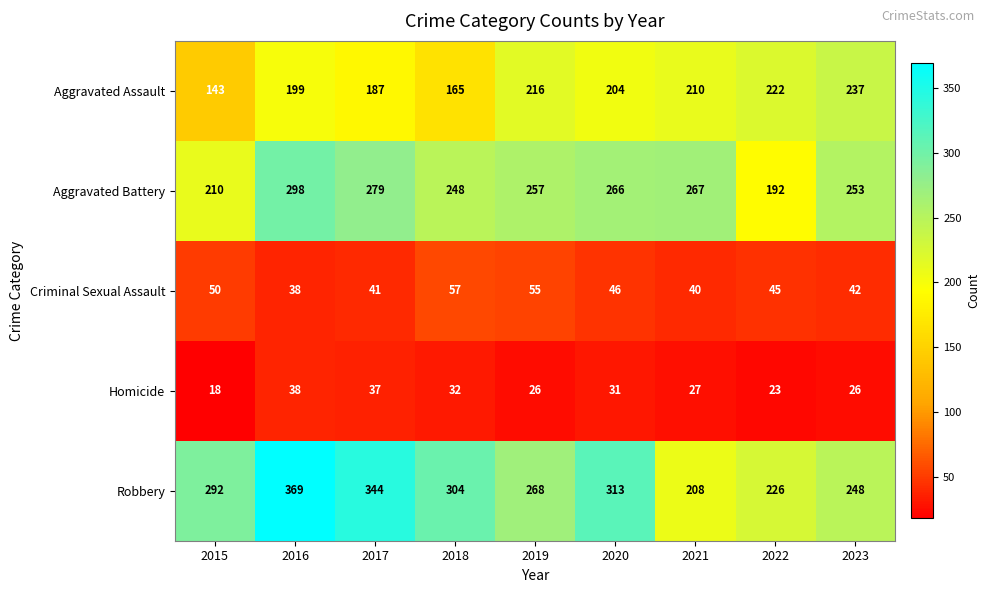

What is the average value of the Criminal Sexual Assault series?

46